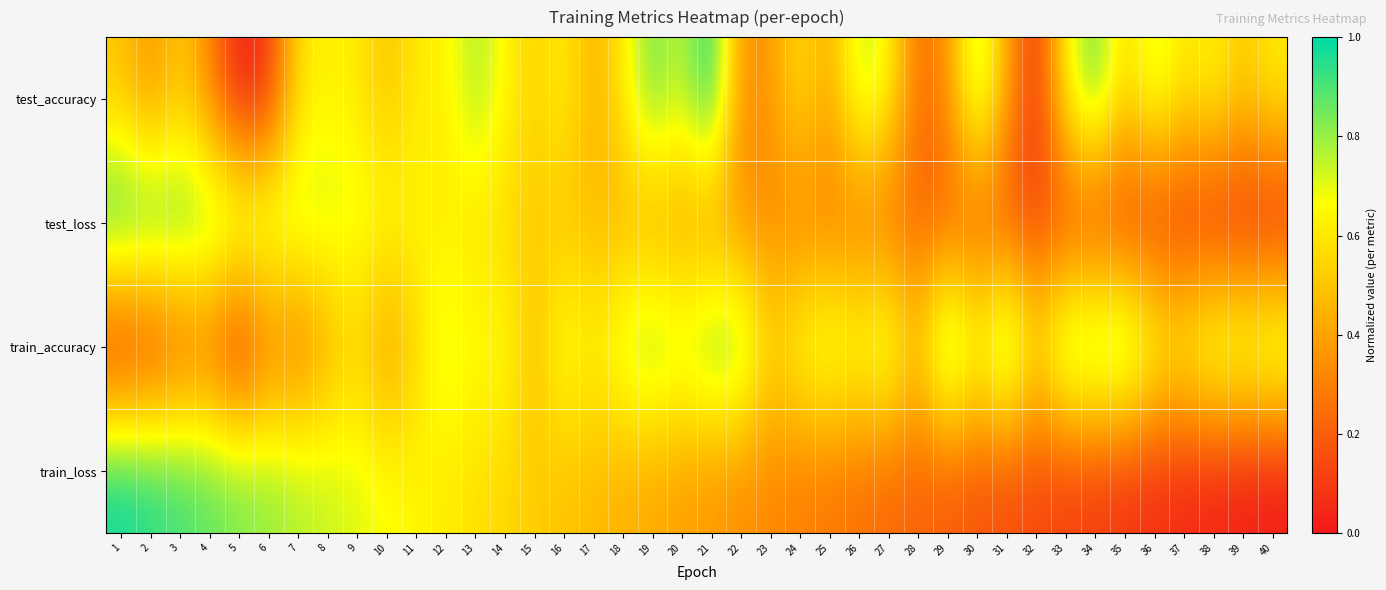

Reading left to right, what are all the values shown in this chart?

test_accuracy: 1=0.5	2=0.3	3=0.5	4=0.3	5=0.0	6=0.1	7=0.6	8=0.6	9=0.6	10=0.5	11=0.6	12=0.6	13=0.8	14=0.7	15=0.5	16=0.6	17=0.4	18=0.6	19=0.9	20=0.7	21=1.0	22=0.3	23=0.4	24=0.6	25=0.4	26=0.8	27=0.7	28=0.2	29=0.3	30=0.8	31=0.4	32=0.0	33=0.6	34=0.9	35=0.6	36=0.8	37=0.6	38=0.7	39=0.5	40=0.6
test_loss: 1=1.0	2=1.0	3=0.9	4=0.9	5=0.8	6=0.8	7=0.8	8=0.7	9=0.7	10=0.7	11=0.6	12=0.6	13=0.6	14=0.6	15=0.5	16=0.5	17=0.5	18=0.4	19=0.4	20=0.4	21=0.4	22=0.3	23=0.3	24=0.3	25=0.3	26=0.3	27=0.2	28=0.2	29=0.2	30=0.2	31=0.2	32=0.1	33=0.1	34=0.1	35=0.1	36=0.1	37=0.0	38=0.0	39=0.0	40=0.0
train_accuracy: 1=0.0	2=0.1	3=0.2	4=0.2	5=0.0	6=0.3	7=0.2	8=0.4	9=0.5	10=0.4	11=0.5	12=0.7	13=0.7	14=0.7	15=0.5	16=0.7	17=0.6	18=0.8	19=0.9	20=0.8	21=0.9	22=0.9	23=0.6	24=0.7	25=0.8	26=0.7	27=0.8	28=0.5	29=1.0	30=0.7	31=1.0	32=0.6	33=0.9	34=0.9	35=1.0	36=0.7	37=0.7	38=0.8	39=0.8	40=0.9
train_loss: 1=1.0	2=1.0	3=0.9	4=0.9	5=0.8	6=0.8	7=0.8	8=0.7	9=0.7	10=0.7	11=0.6	12=0.6	13=0.6	14=0.6	15=0.5	16=0.5	17=0.5	18=0.4	19=0.4	20=0.4	21=0.4	22=0.3	23=0.3	24=0.3	25=0.3	26=0.3	27=0.2	28=0.2	29=0.2	30=0.2	31=0.1	32=0.1	33=0.1	34=0.1	35=0.1	36=0.1	37=0.0	38=0.0	39=0.0	40=0.0